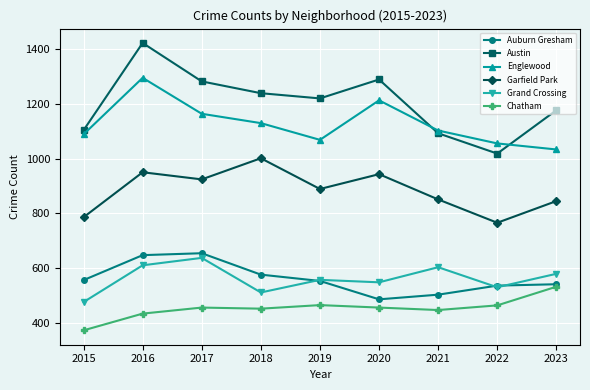

The value of Chatham at 2018 is 453. True or false?

True